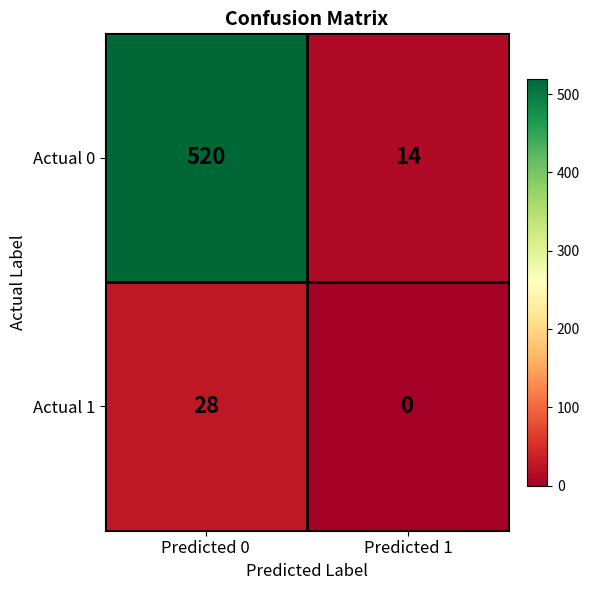

List the series in order of their overall mean, highest first.

Actual 0, Actual 1